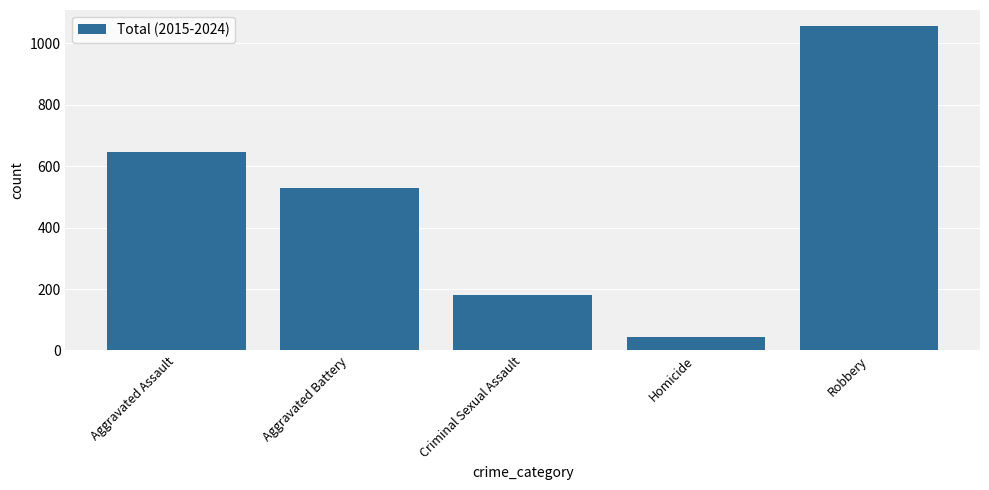

Reading left to right, list all the values displayed in this chart.

Aggravated Assault=648	Aggravated Battery=529	Criminal Sexual Assault=180	Homicide=44	Robbery=1056